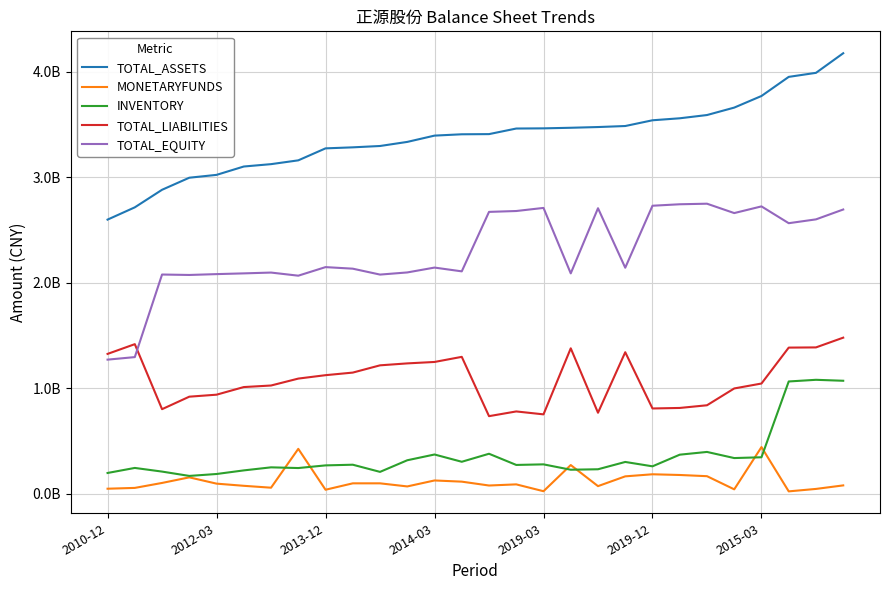

At which category is the sum across all series the highest?

27